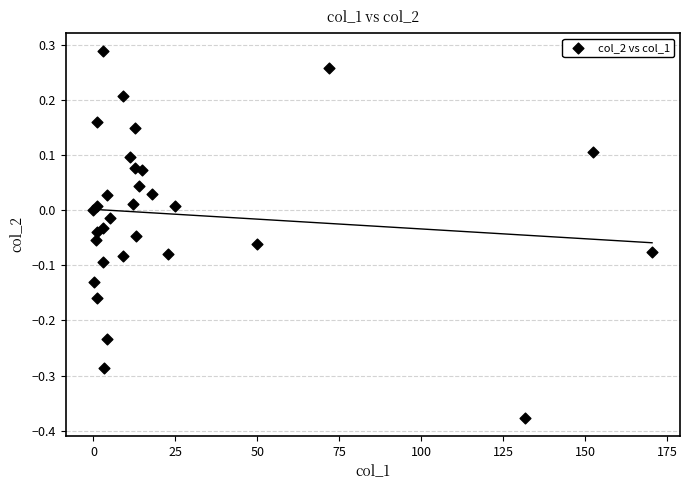

What is the range of X values (max minus min)?

170.4